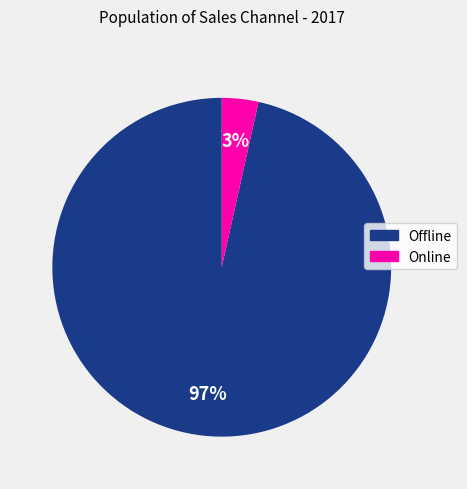

Rank the categories by value from lowest to highest.

Online, Offline